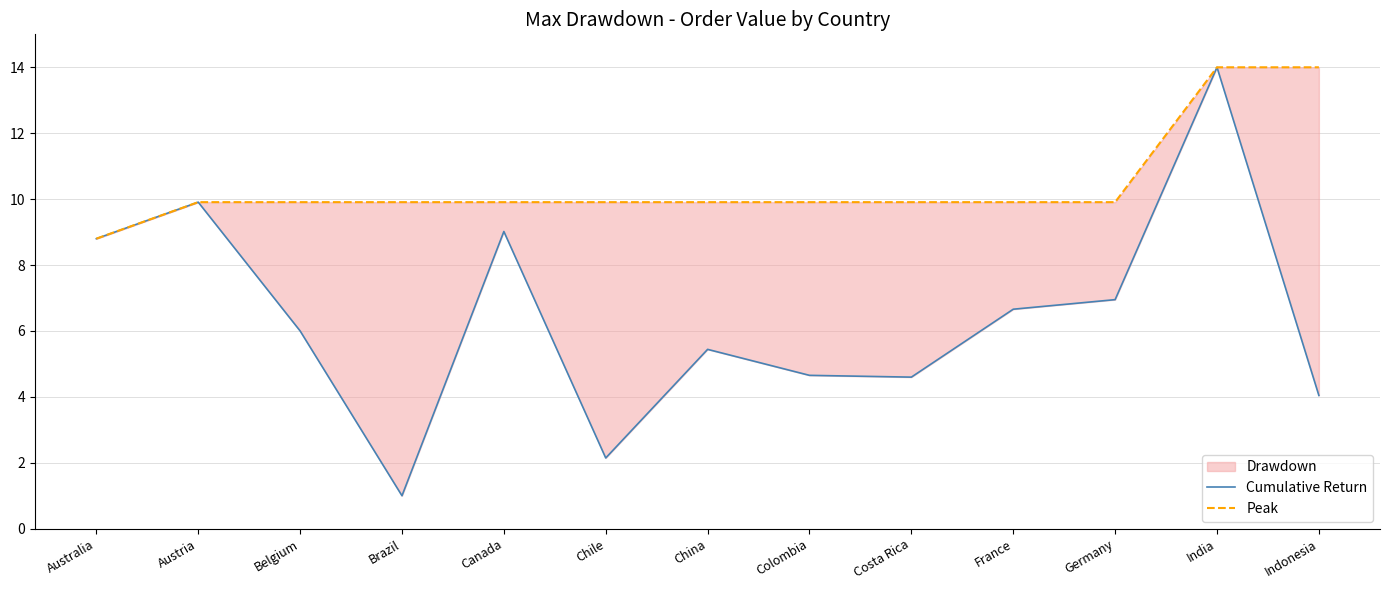

Is it true that Peak equals 9.9 at Costa Rica?

True